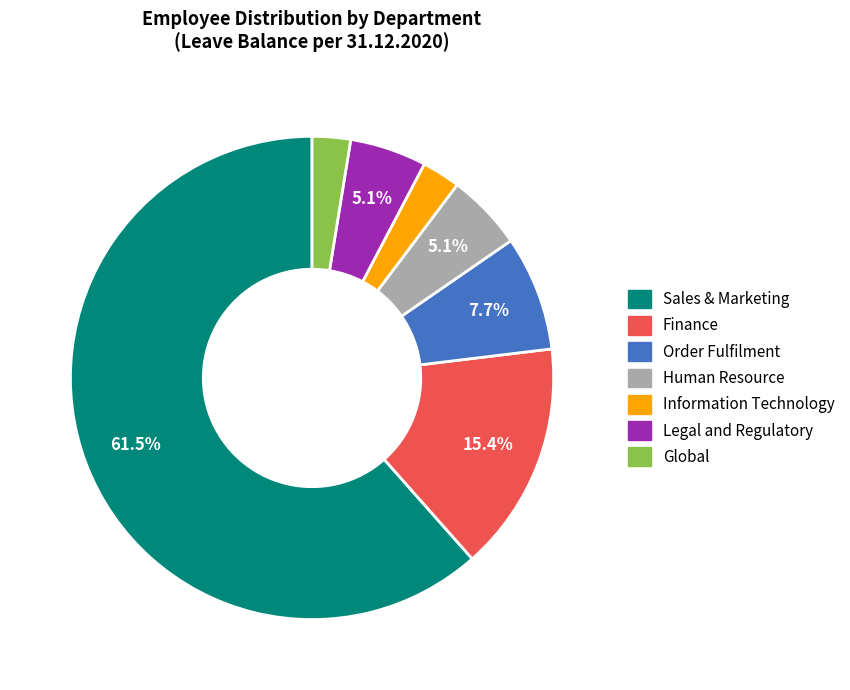

Which slice represents more than half of the pie?

Sales & Marketing